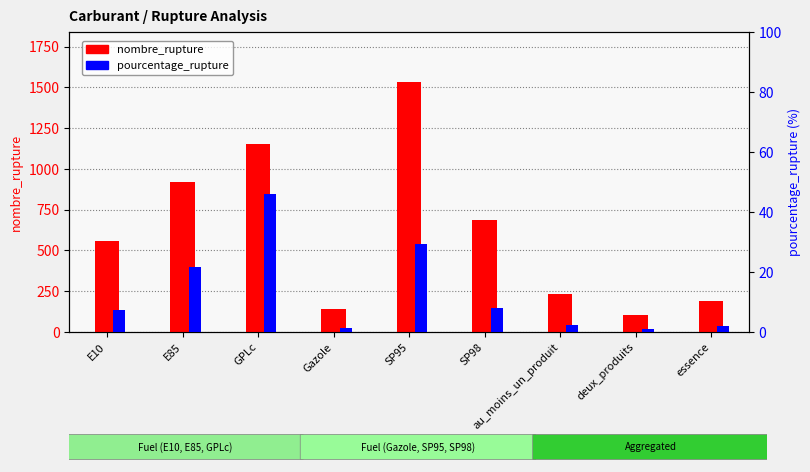

What is the difference between the pourcentage_rupture values at essence and Gazole?

0.5